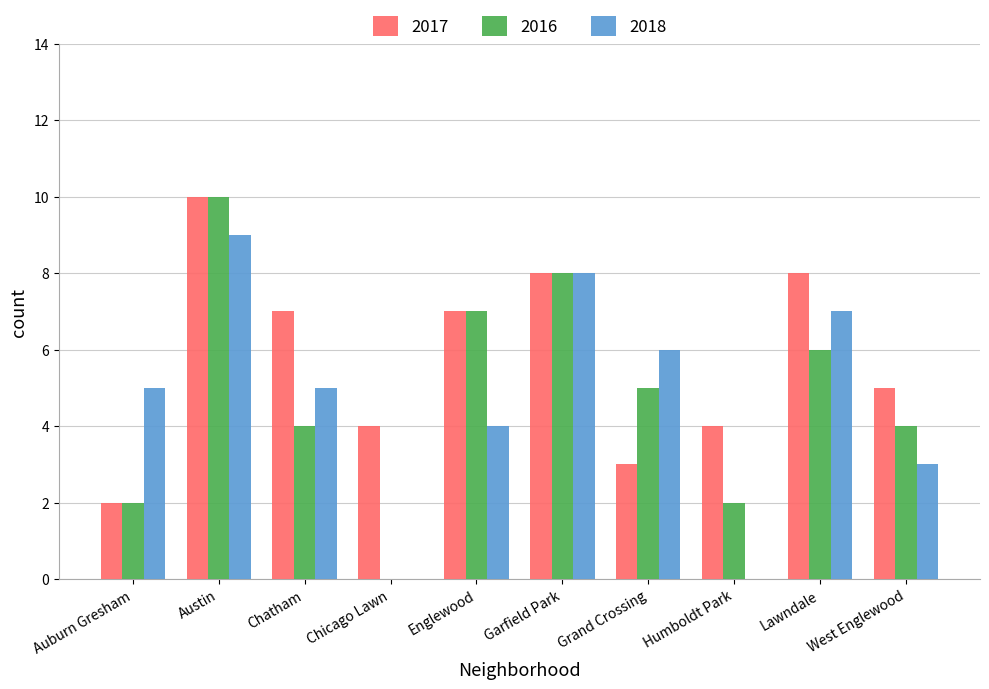

Count the 2016 values in the range 2 to 7.

7